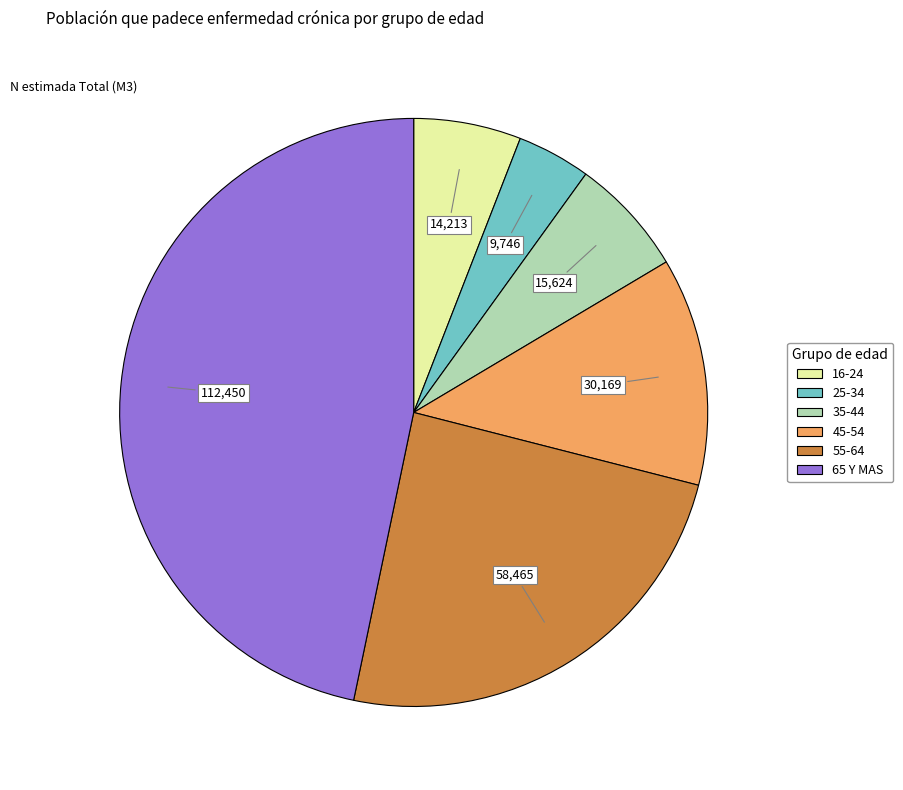

Is it true that 35-44 is 1% of the pie?

False